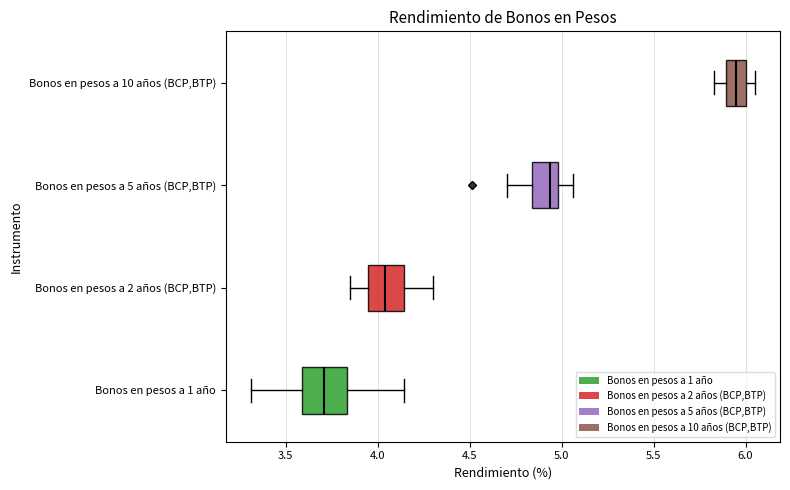

Which box is the widest, from its left edge to its right edge?

Bonos en pesos a 1 año